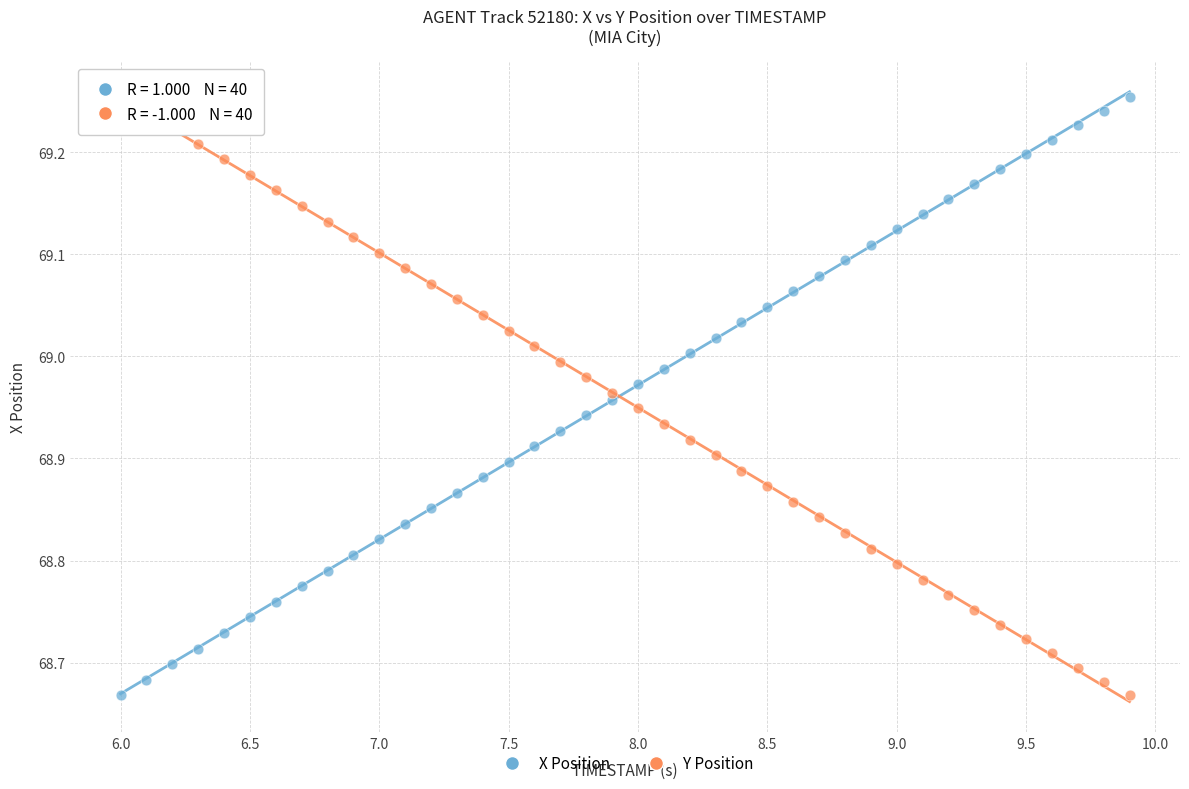

Across all data points, what is the range of Y values (max minus min)?

0.6